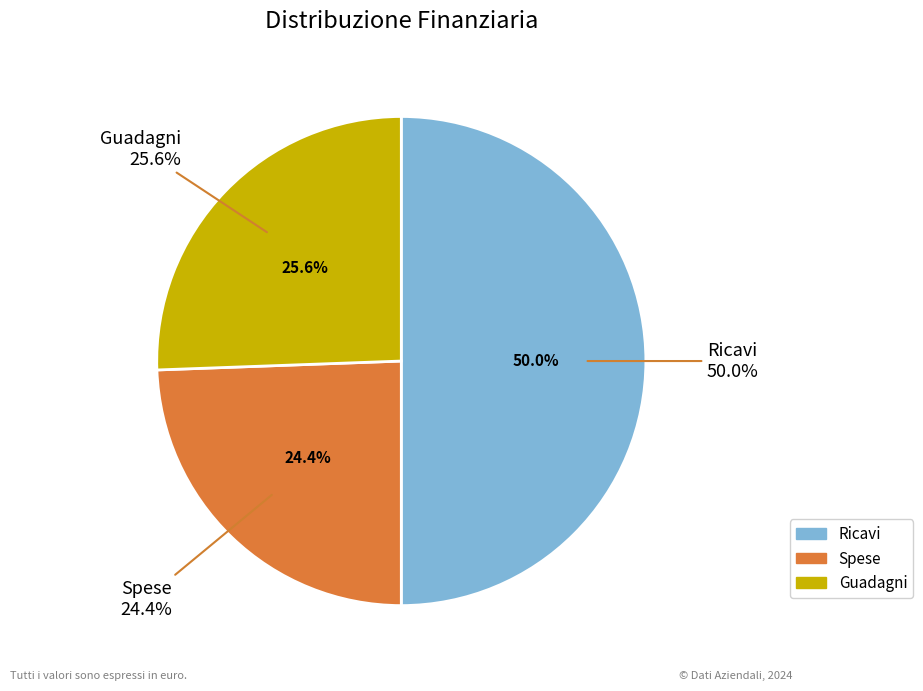

Does Guadagni represent more than half of the total?

No